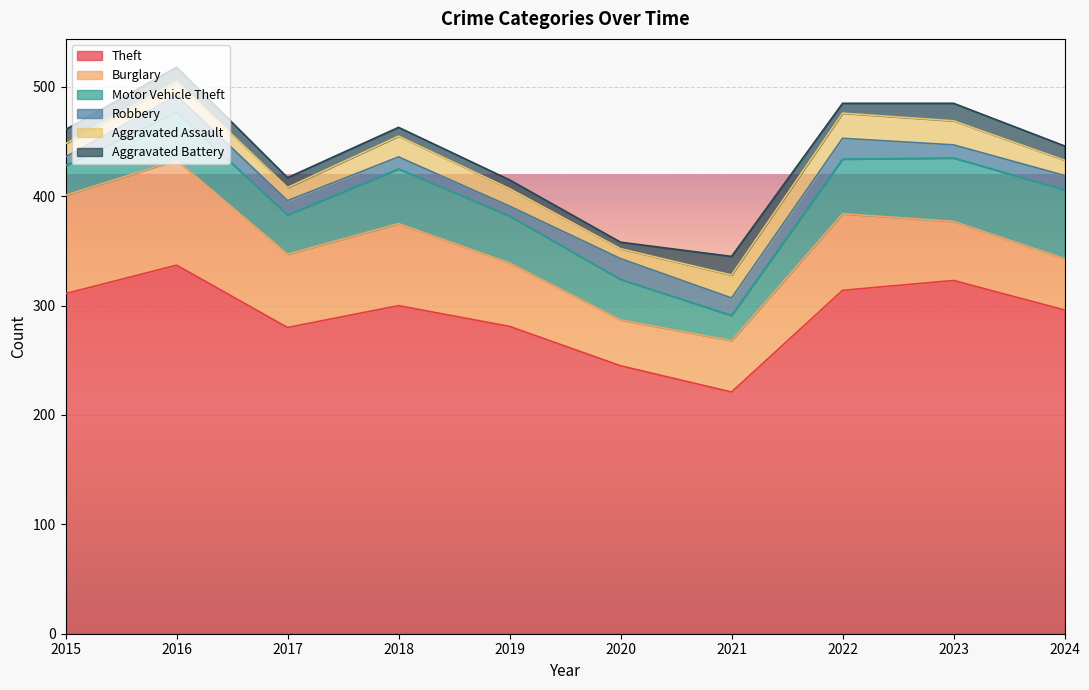

What is the value of the Burglary point at the 10th from the left?

47